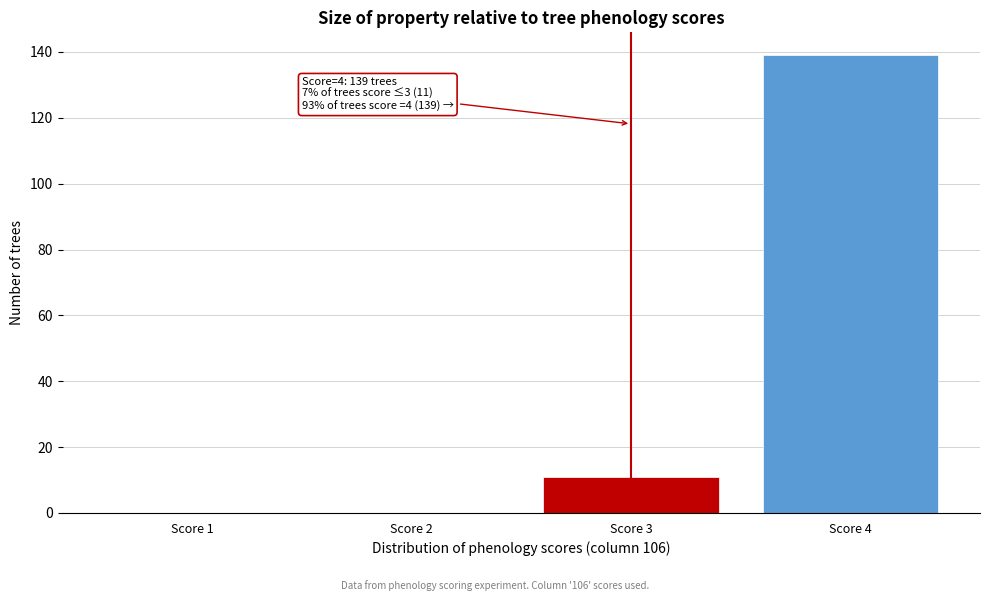

Reading left to right, transcribe all the data shown in this chart.

Score 1=0	Score 2=0	Score 3=11	Score 4=139